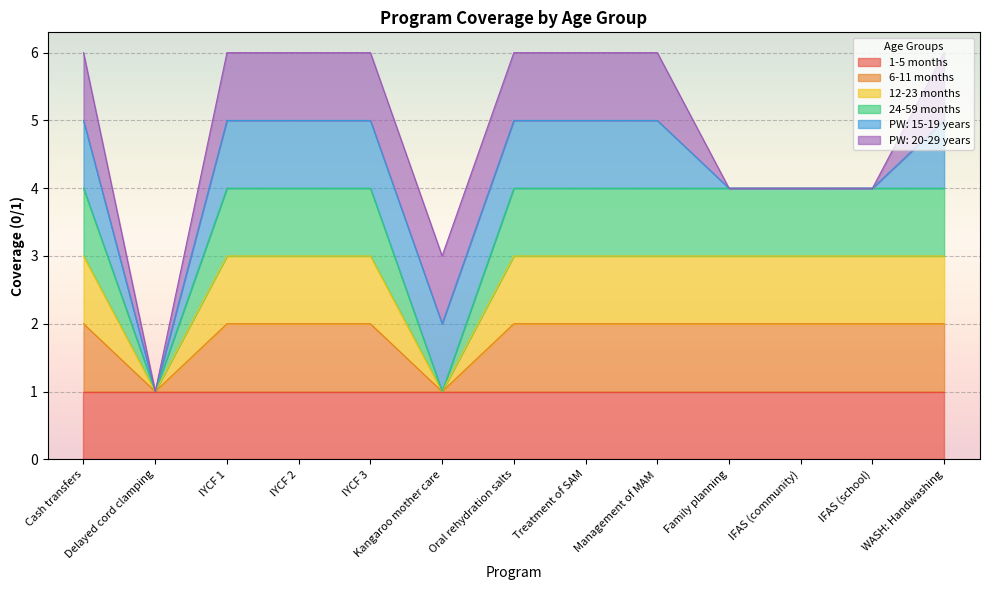

What is the total value across all series at IFAS (school)?

9